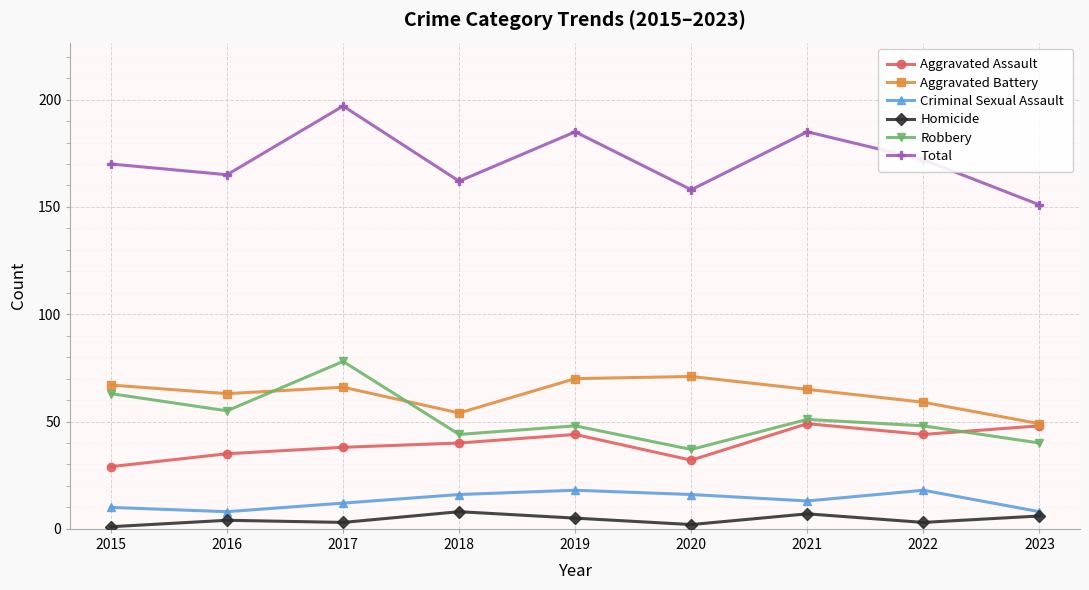

How many series are shown in this chart?

6